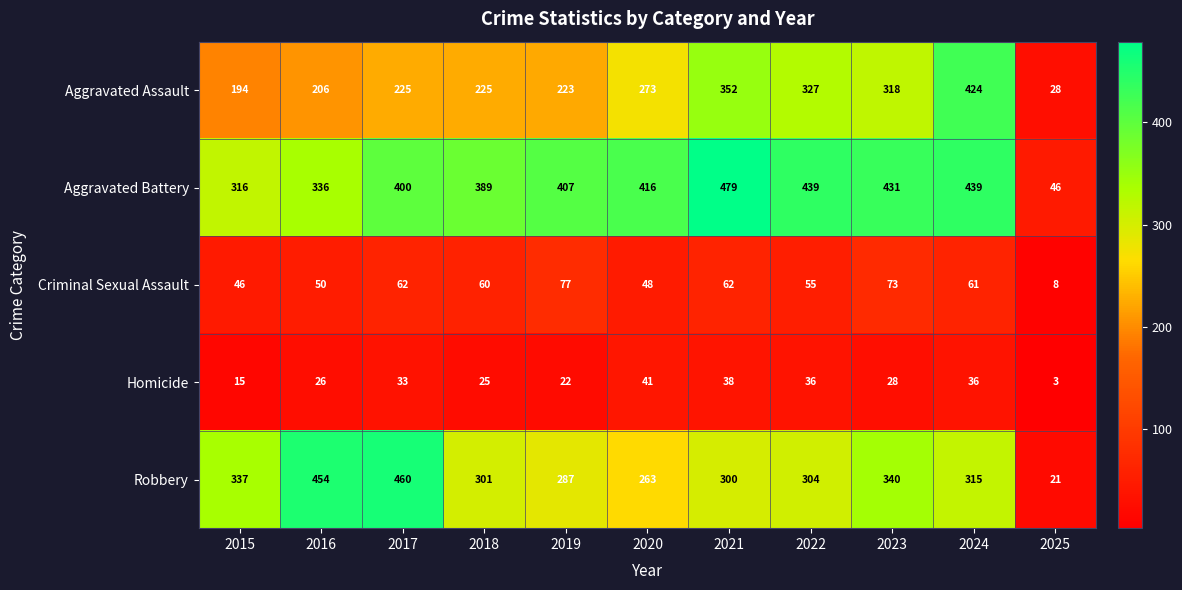

Between 2017 and 2025, which series saw the biggest shift?

Robbery